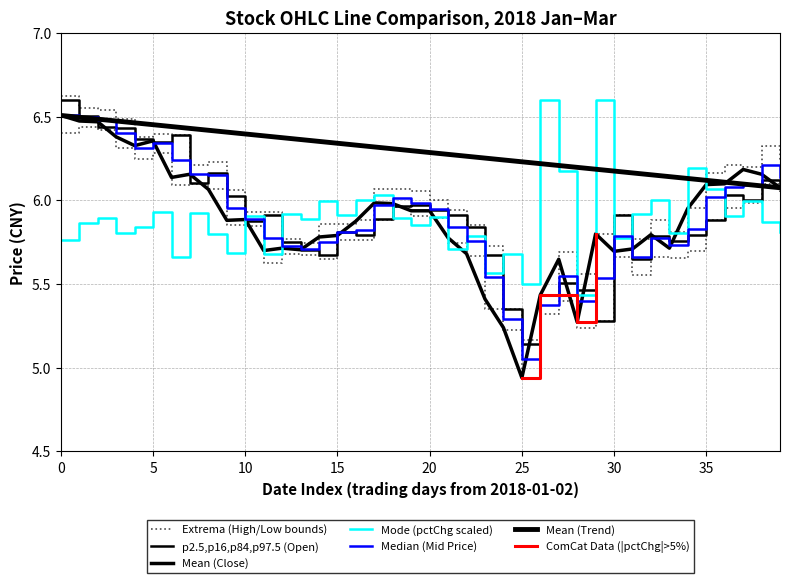

True or false: pctChg has more than 0 interior local peaks.

True